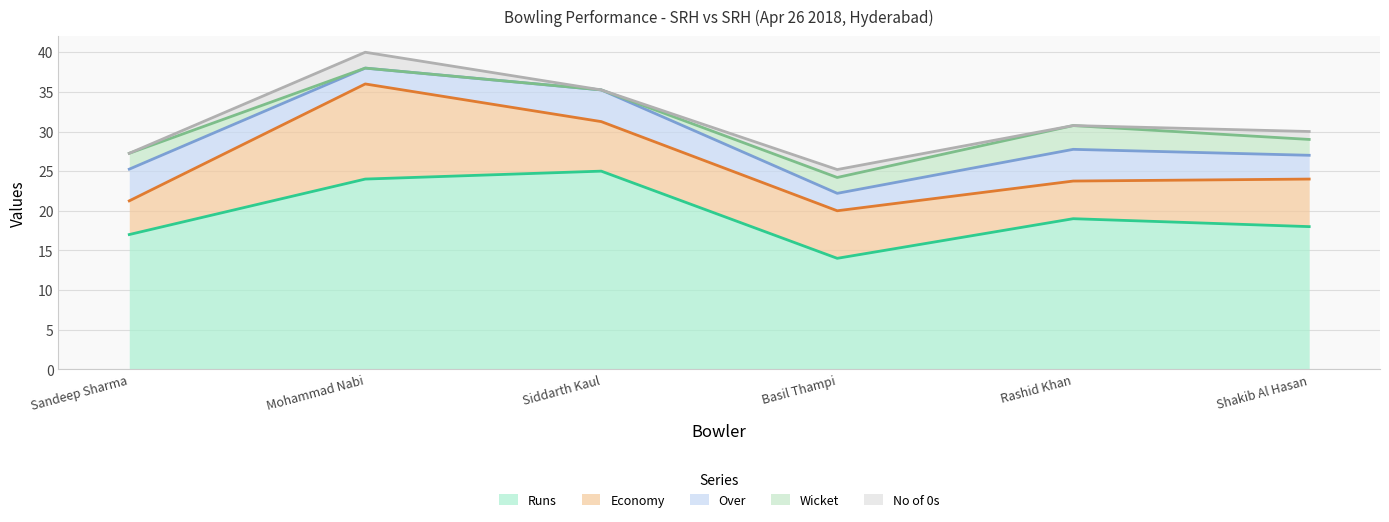

Reading left to right, list all the values displayed in this chart.

Runs: Sandeep Sharma=17.0	Mohammad Nabi=24.0	Siddarth Kaul=25.0	Basil Thampi=14.0	Rashid Khan=19.0	Shakib Al Hasan=18.0
Economy: Sandeep Sharma=4.2	Mohammad Nabi=12.0	Siddarth Kaul=6.2	Basil Thampi=6.0	Rashid Khan=4.8	Shakib Al Hasan=6.0
Over: Sandeep Sharma=4.0	Mohammad Nabi=2.0	Siddarth Kaul=4.0	Basil Thampi=2.2	Rashid Khan=4.0	Shakib Al Hasan=3.0
Wicket: Sandeep Sharma=2.0	Mohammad Nabi=0.0	Siddarth Kaul=0.0	Basil Thampi=2.0	Rashid Khan=3.0	Shakib Al Hasan=2.0
No of 0s: Sandeep Sharma=0.0	Mohammad Nabi=2.0	Siddarth Kaul=0.0	Basil Thampi=1.0	Rashid Khan=0.0	Shakib Al Hasan=1.0